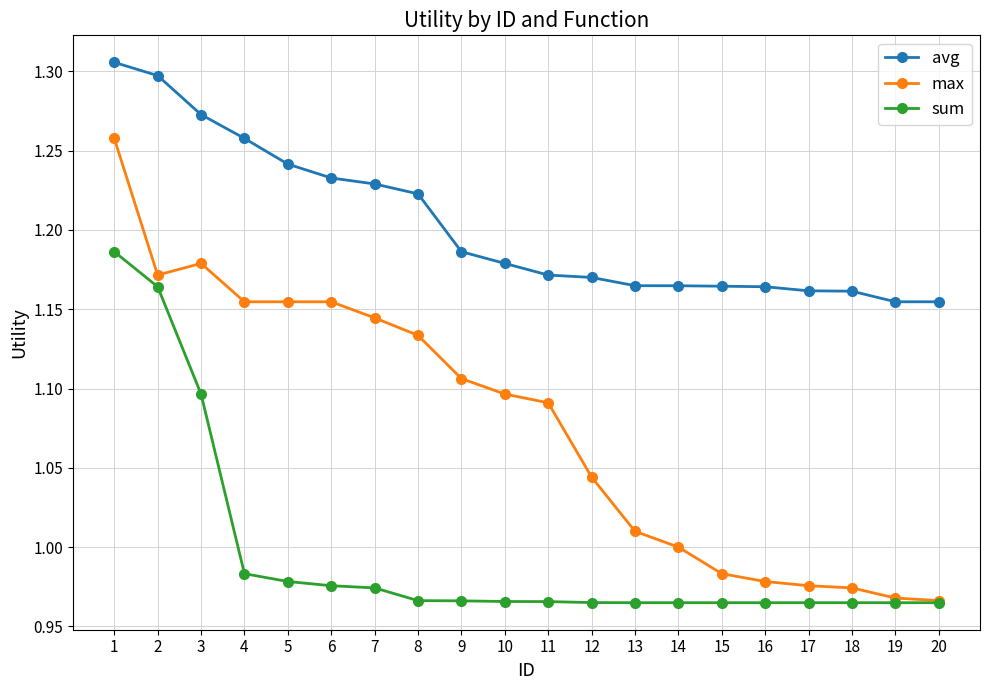

What are all the series names shown in the legend?

avg, max, sum